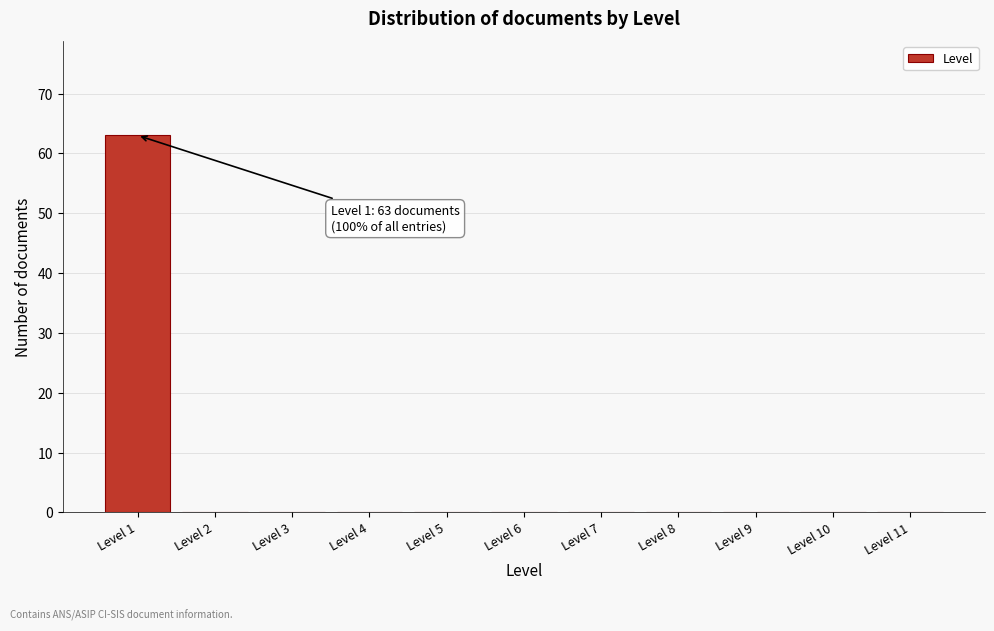

Over which range of the x-axis is the bar tallest?

0.5 to 1.5